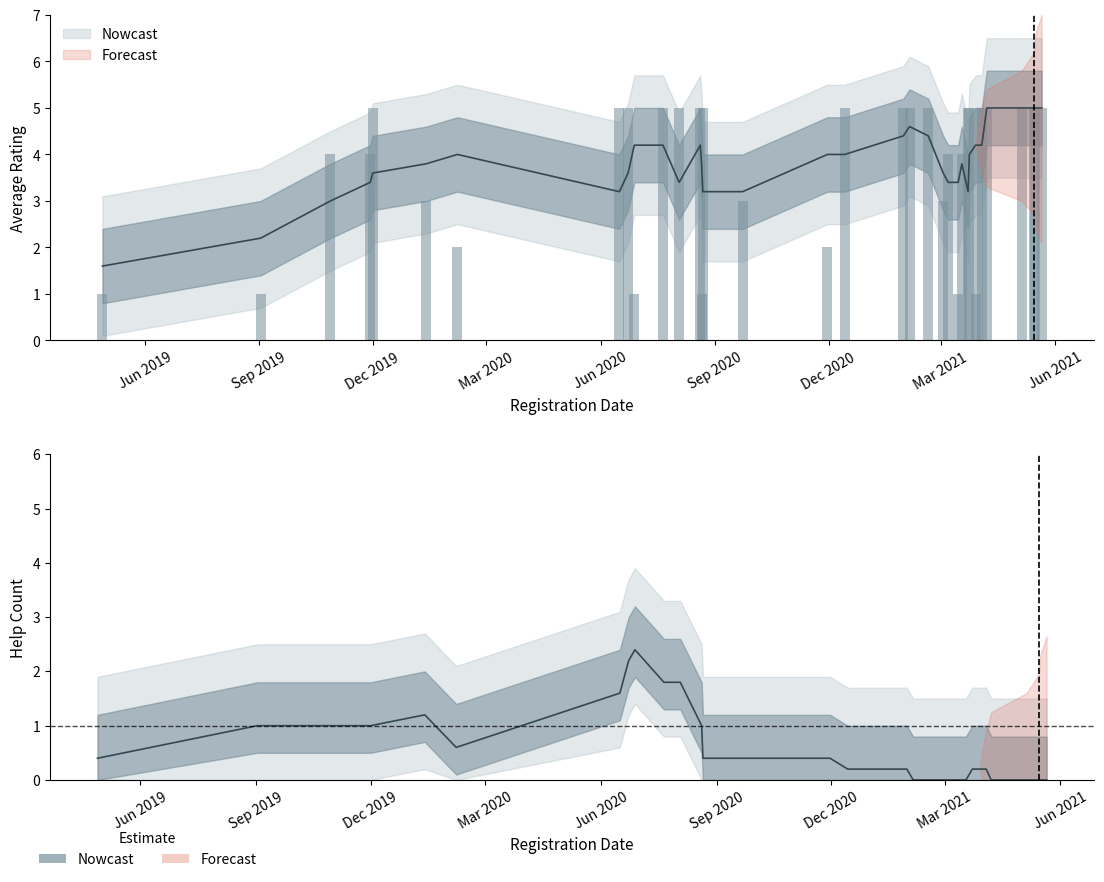

Rank the series by their average value, from highest to lowest.

avg_rating, help_count